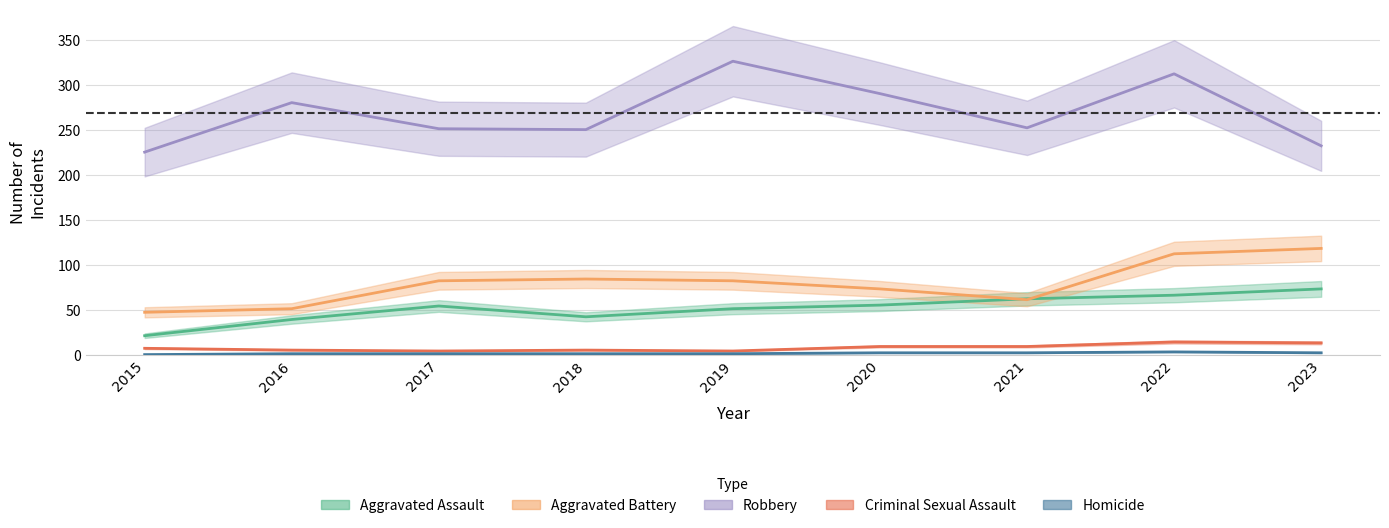

True or false: Criminal Sexual Assault and Aggravated Battery cross at least once.

False